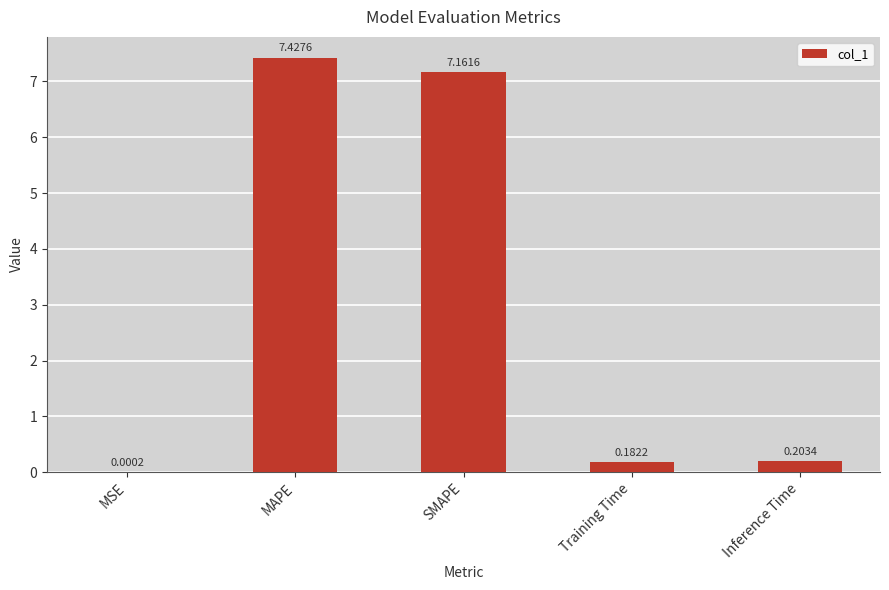

Which label corresponds to the largest value in the chart?

MAPE